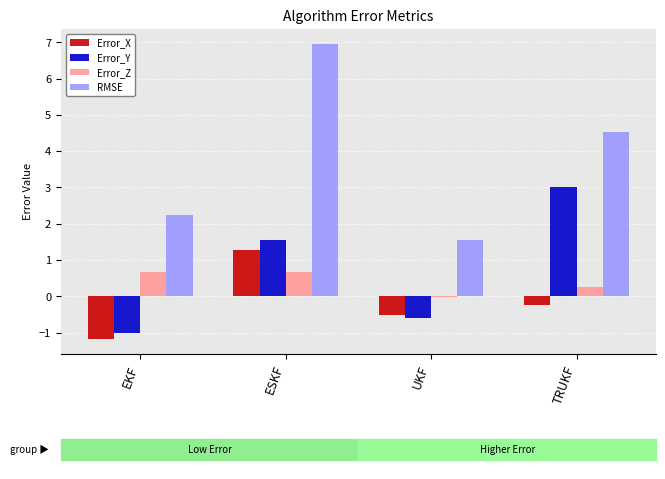

Does the chart contain stacked bars?

No